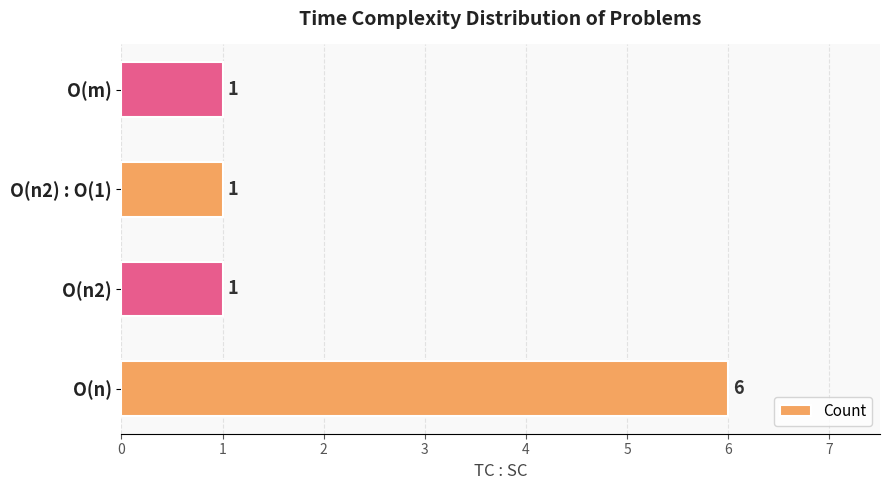

What is the change in value from O(n) to O(n2) : O(1)?

-5